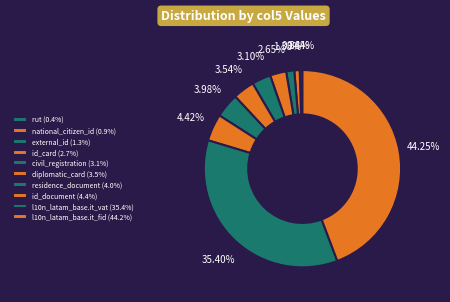

To the nearest percent, what is the difference between the rut and external_id slice percentages?

1%